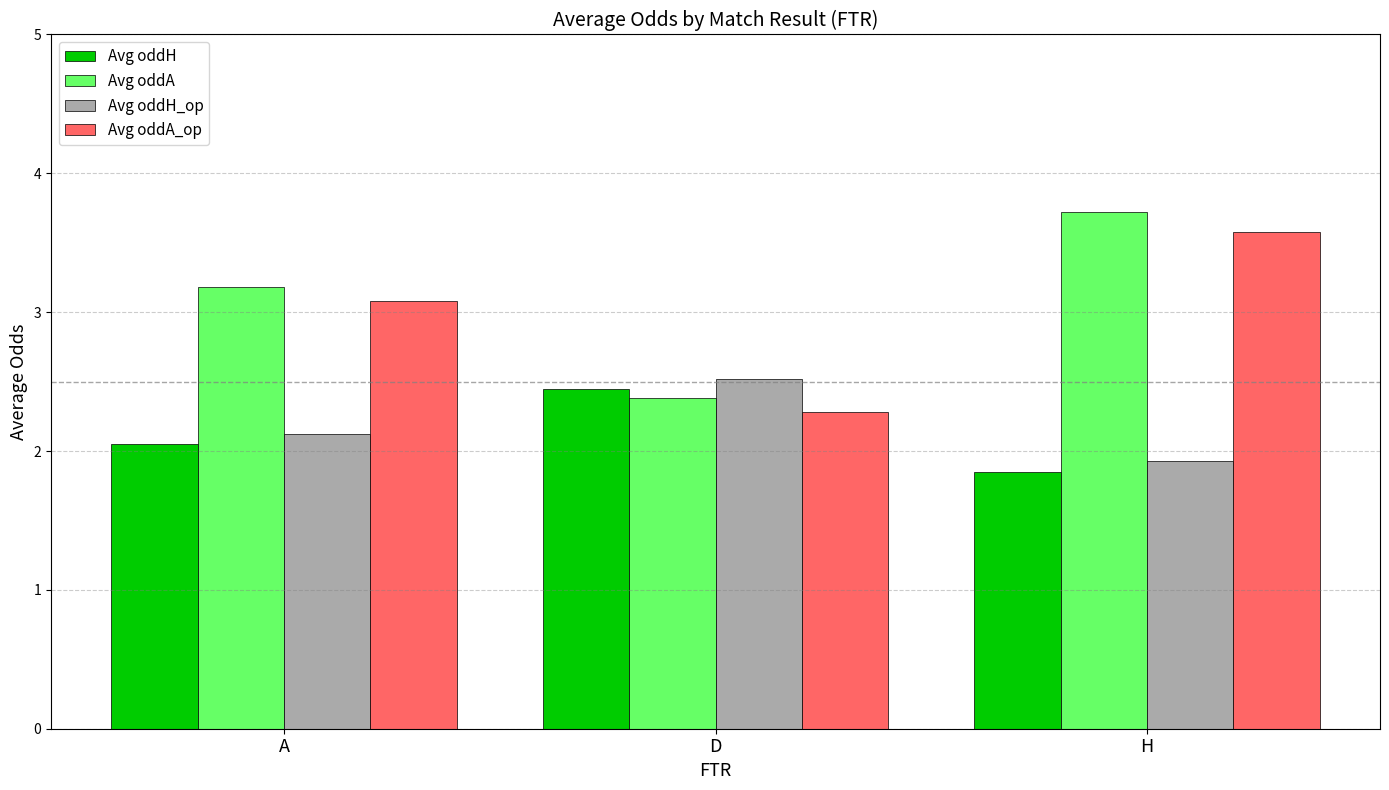

At which label does Avg oddA reach its minimum?

D